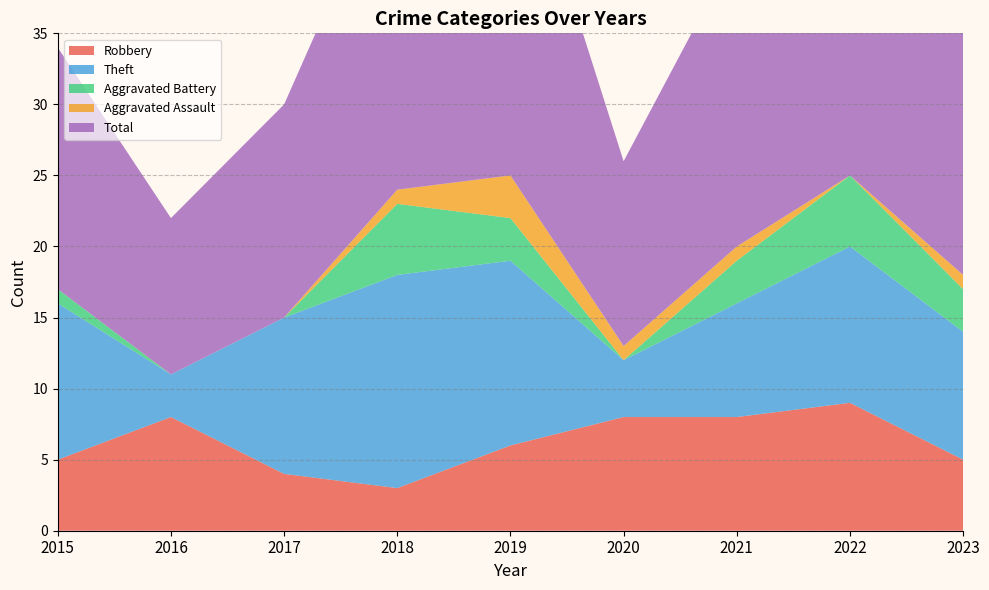

Reading right to left, list all the values displayed in this chart.

Robbery: 2023=5	2022=9	2021=8	2020=8	2019=6	2018=3	2017=4	2016=8	2015=5
Theft: 2023=9	2022=11	2021=8	2020=4	2019=13	2018=15	2017=11	2016=3	2015=11
Aggravated Battery: 2023=3	2022=5	2021=3	2020=0	2019=3	2018=5	2017=0	2016=0	2015=1
Aggravated Assault: 2023=1	2022=0	2021=1	2020=1	2019=3	2018=1	2017=0	2016=0	2015=0
Total: 2023=18	2022=26	2021=21	2020=13	2019=26	2018=24	2017=15	2016=11	2015=17